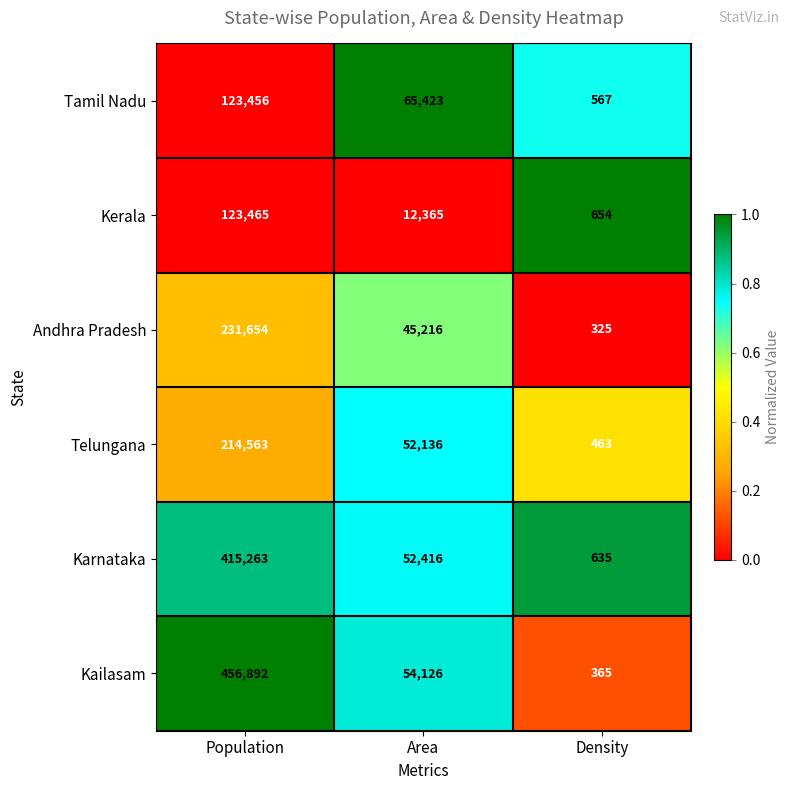

Which series has the largest range (max minus min)?

Kailasam